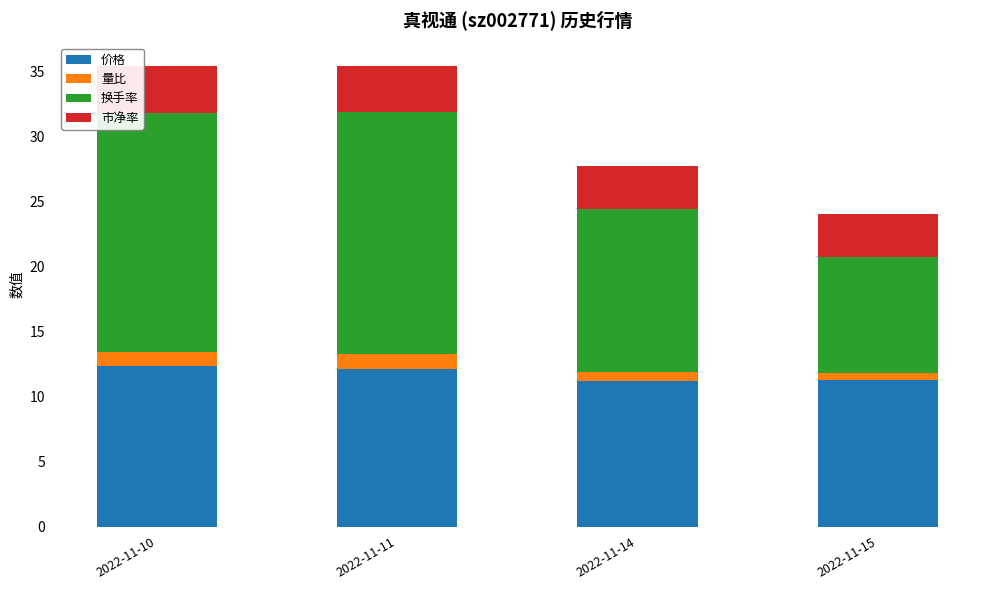

What are all the series names shown in the legend?

价格, 量比, 换手率, 市净率